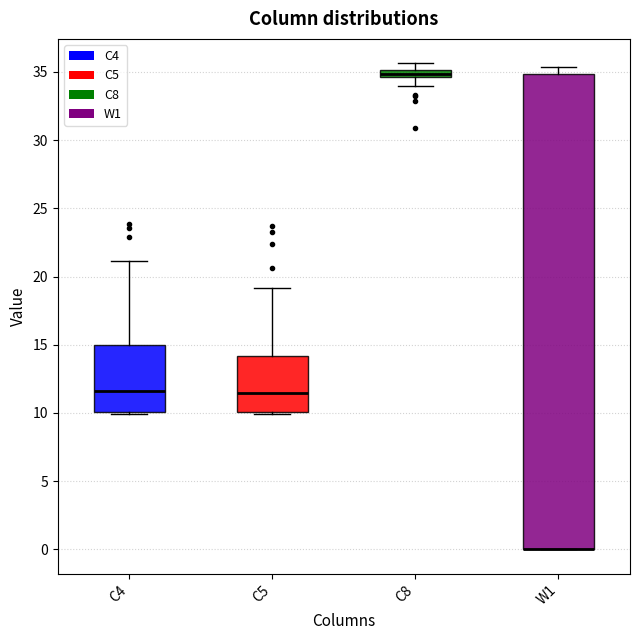

Where is the lower edge of the box for W1 on the y-axis? The values are not printed on the chart, so give them approximately, as read against the axis.

0.0